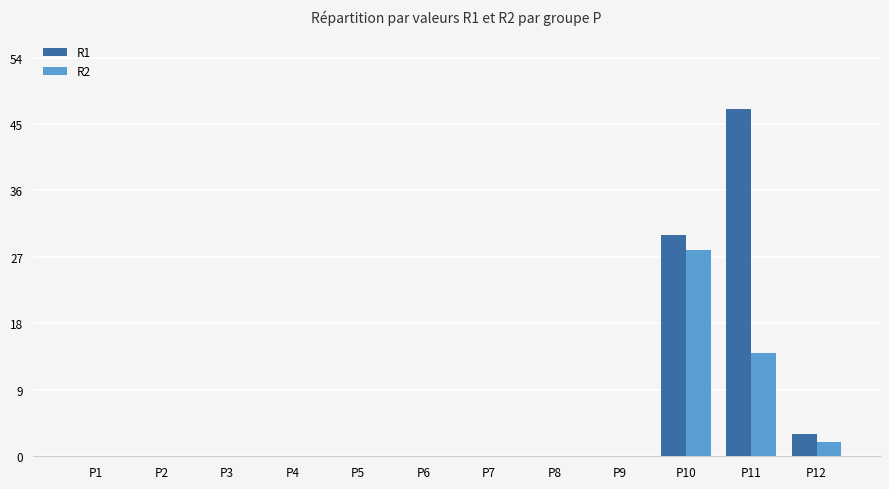

True or false: R1 has a value of 31 at P9.

False